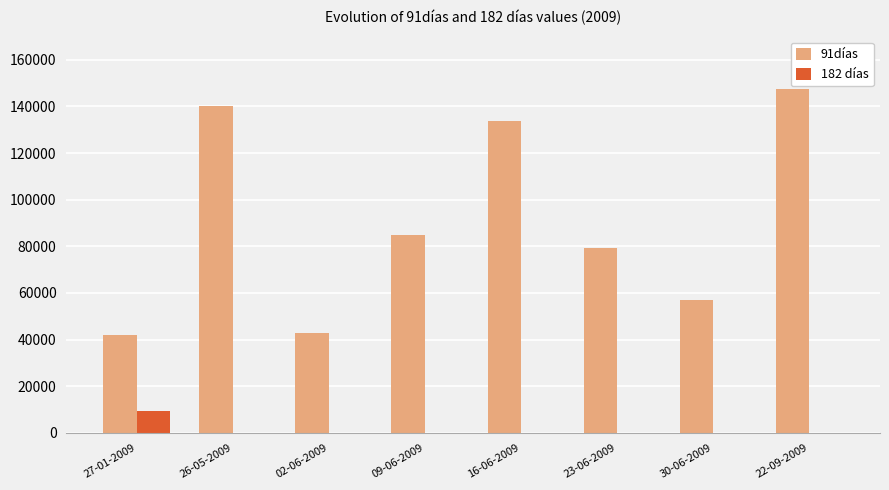

Which series changed the most between 02-06-2009 and 22-09-2009?

91días